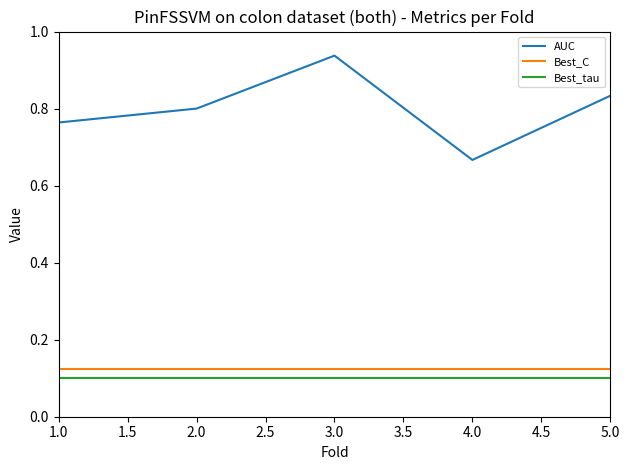

What is the difference between the AUC values at 3.0 and 4.0?

0.3